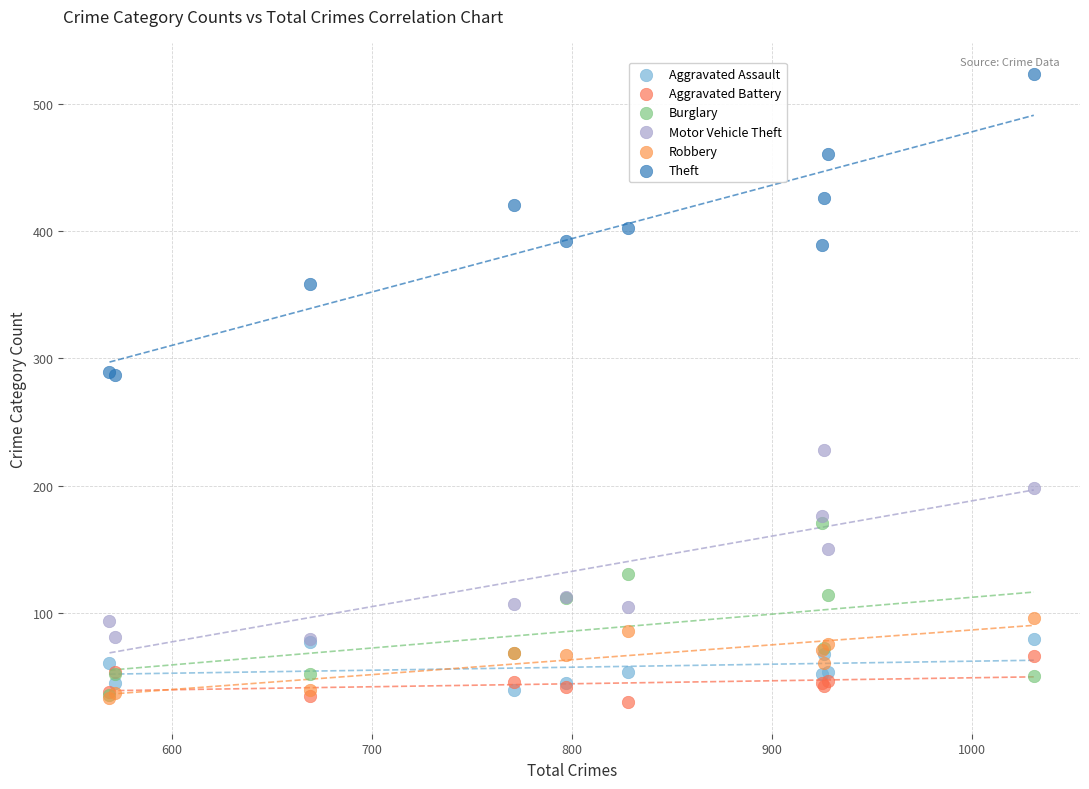

What are all the series names shown in the legend?

Aggravated Assault, Aggravated Battery, Burglary, Motor Vehicle Theft, Robbery, Theft